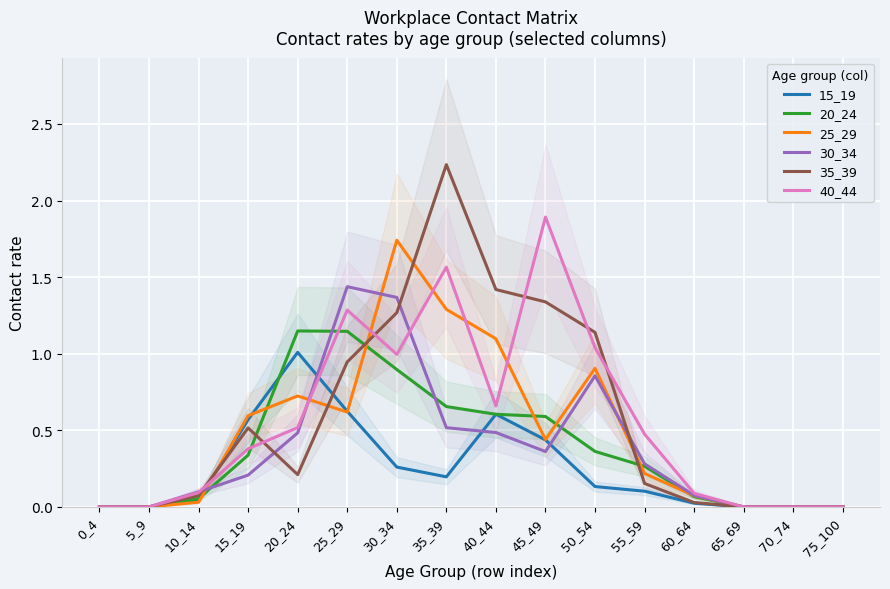

True or false: 35_39 has more than 2 points higher than both neighbors.

False